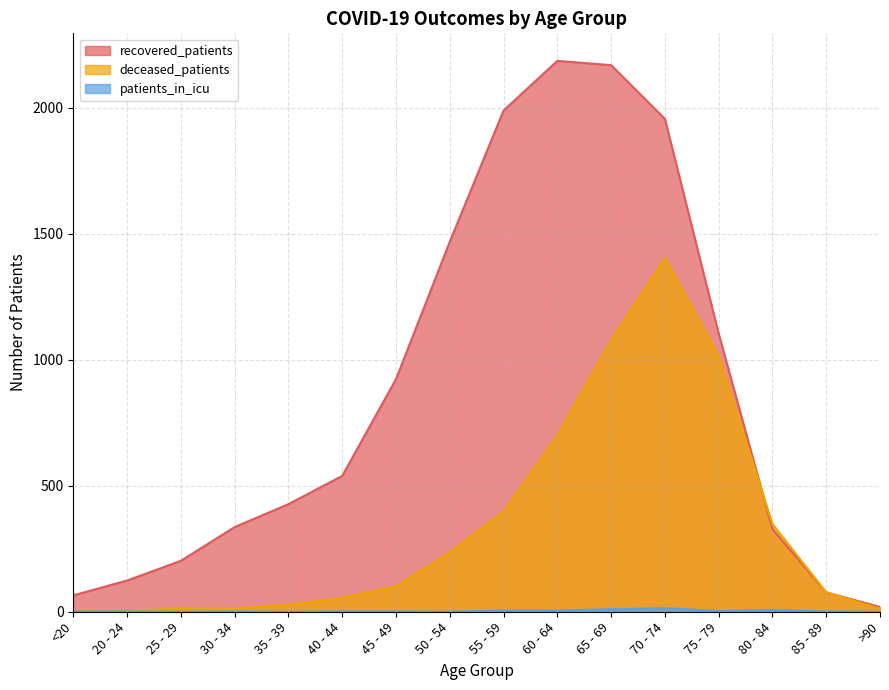

What position from the right is 35 - 39?

12